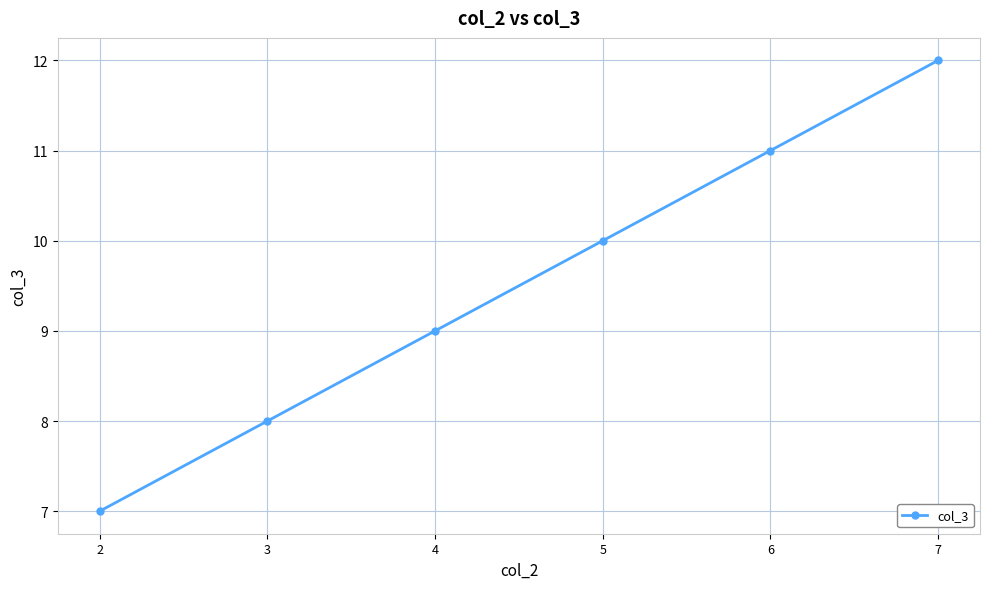

The chart shows a value of 7 at 2. True or false?

True